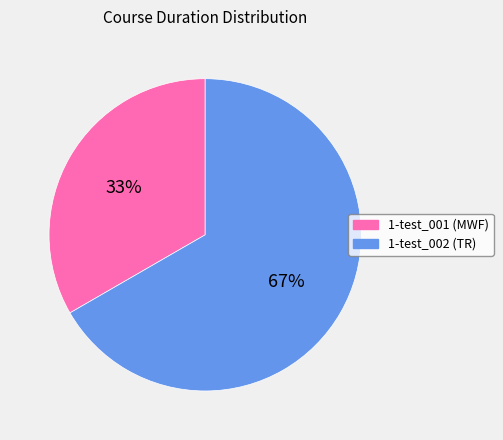

Approximately how many times larger is the value at 1-test_001 compared to 1-test_002?

0.5